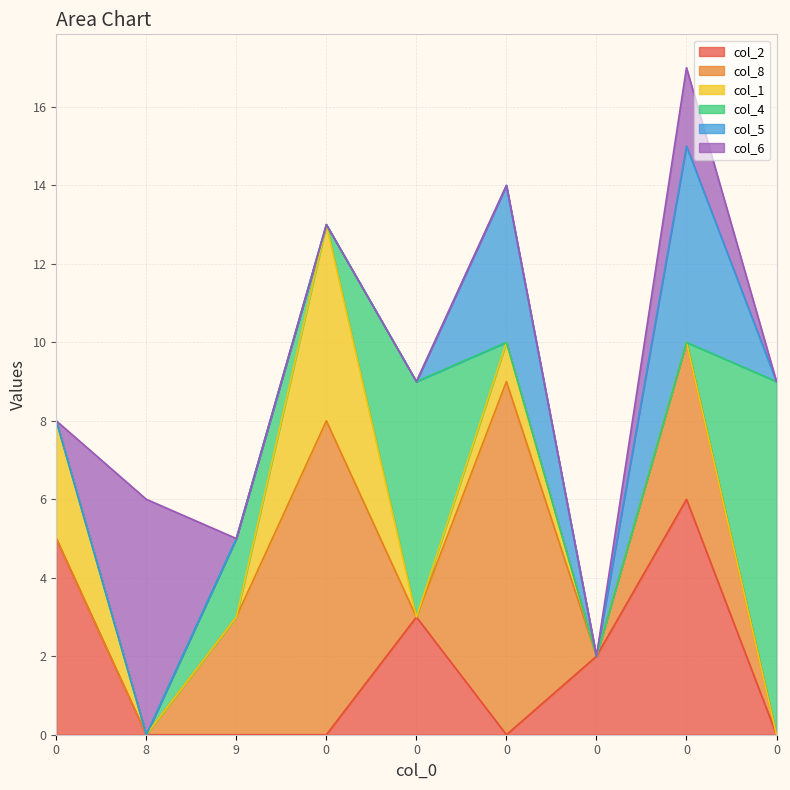

In col_1, how many points are lower than both neighbors (excluding endpoints)?

1